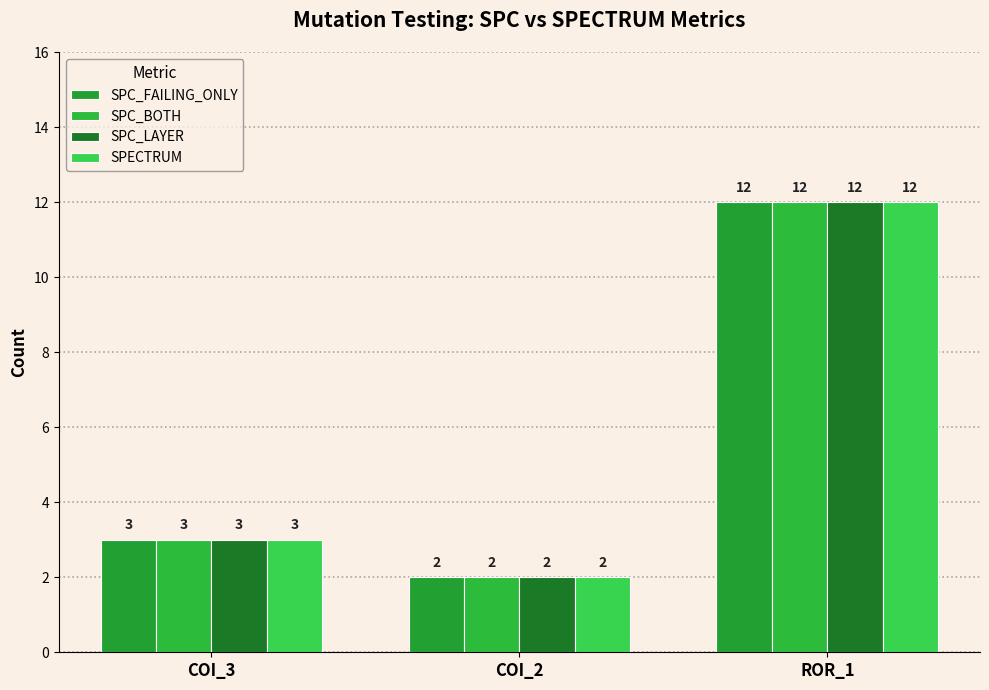

How many distinct data groups are displayed?

4